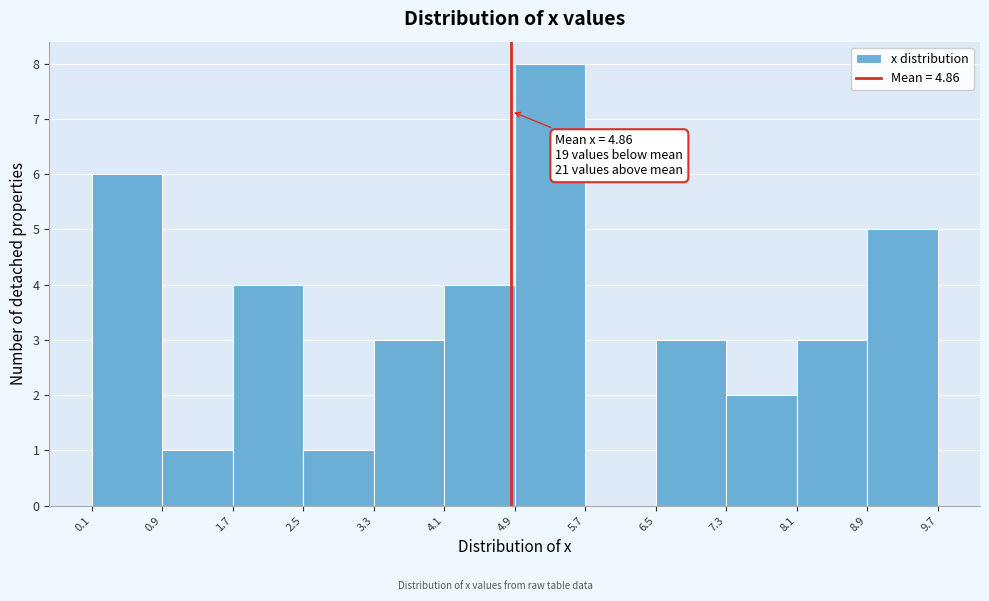

Over which range of the x-axis is the bar tallest?

4.9 to 5.7